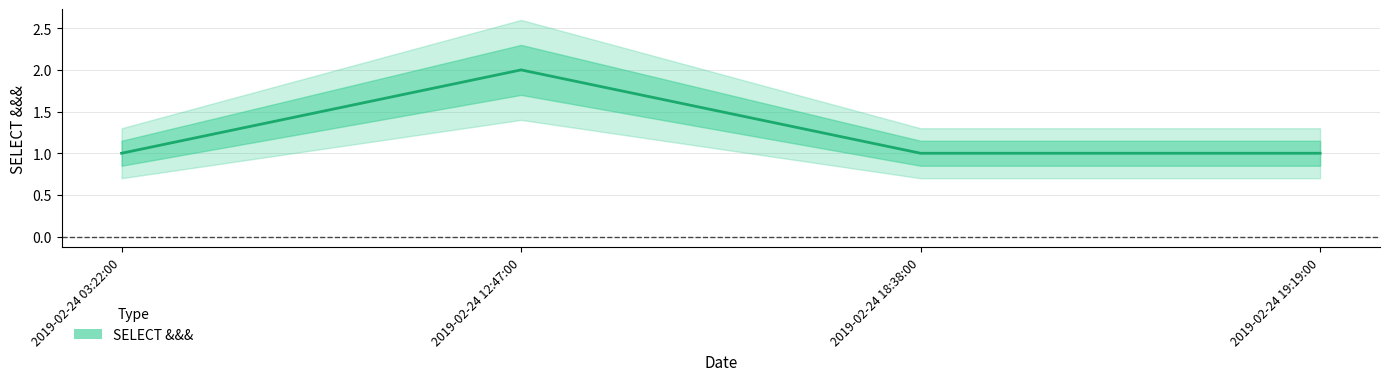

How many points are higher than both their immediate neighbors (excluding endpoints)?

1